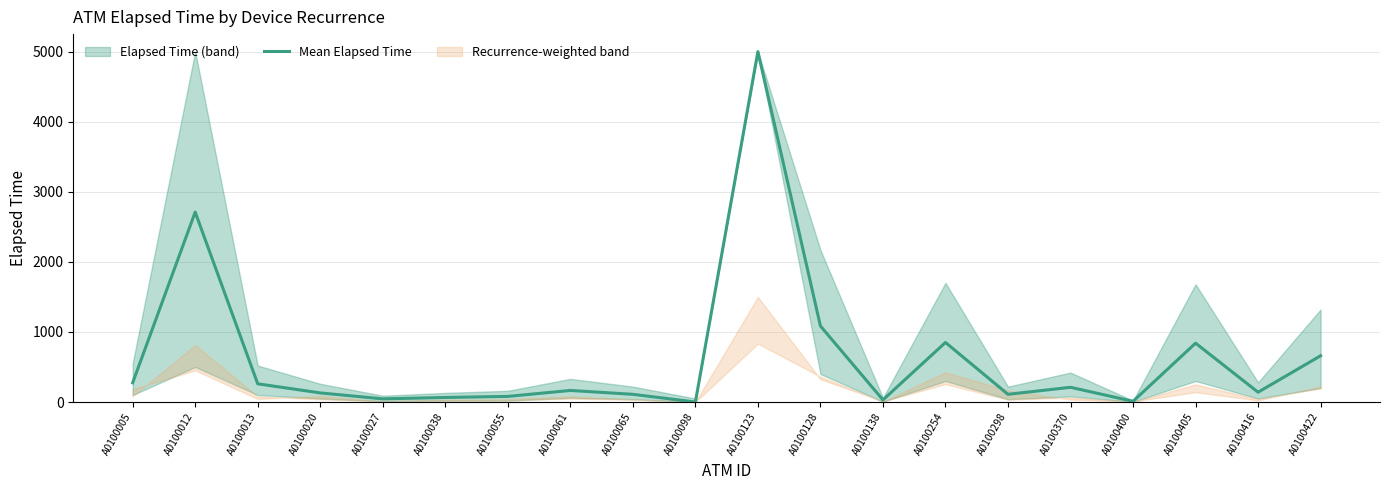

What is the change in value from A0100013 to A0100027?

-215